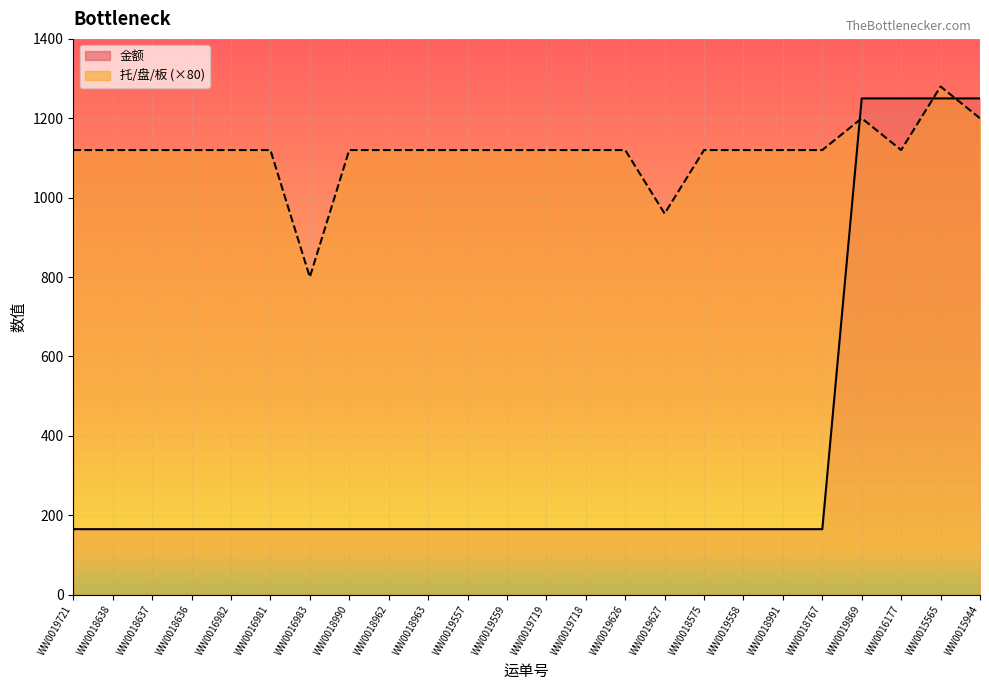

Which series has the largest total across all categories?

托/盘/板